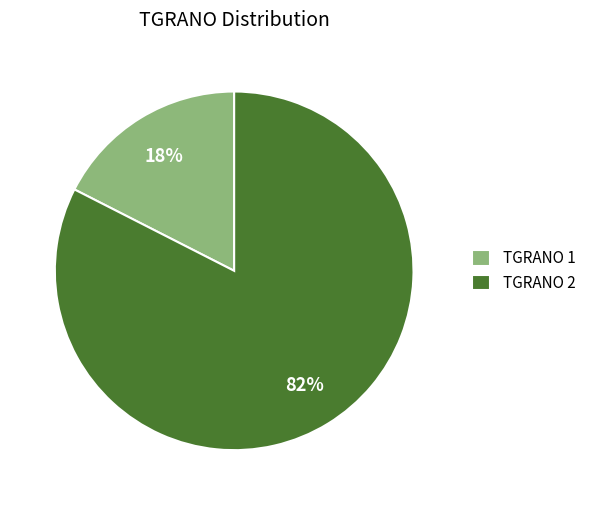

Which has a higher value, TGRANO 2 or TGRANO 1?

TGRANO 2